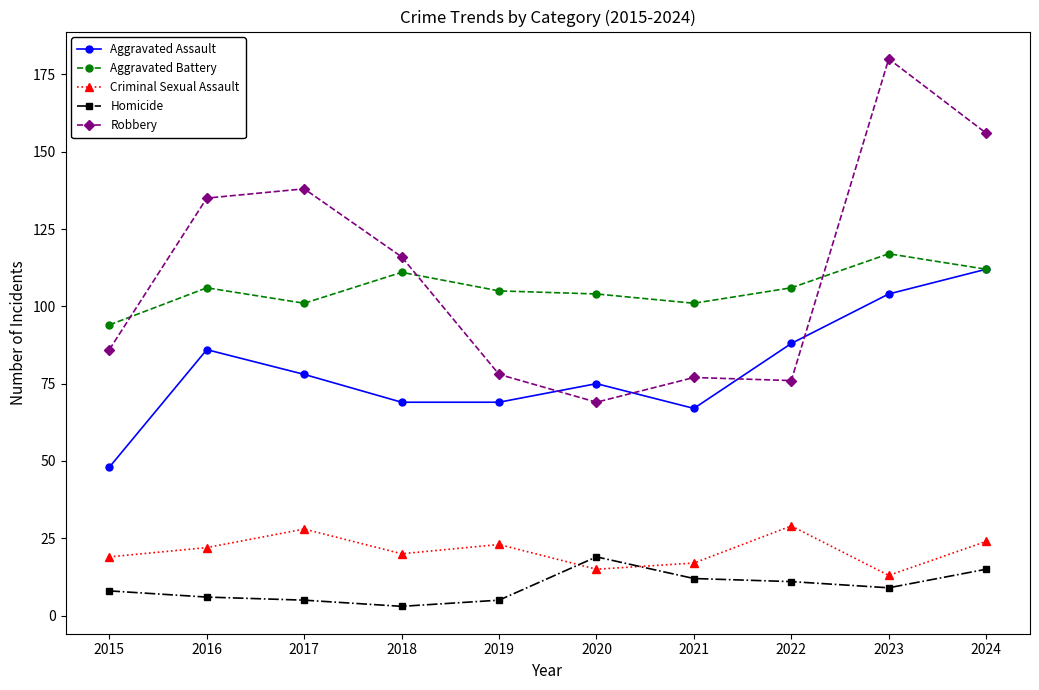

What is the sum of all Criminal Sexual Assault values?

210